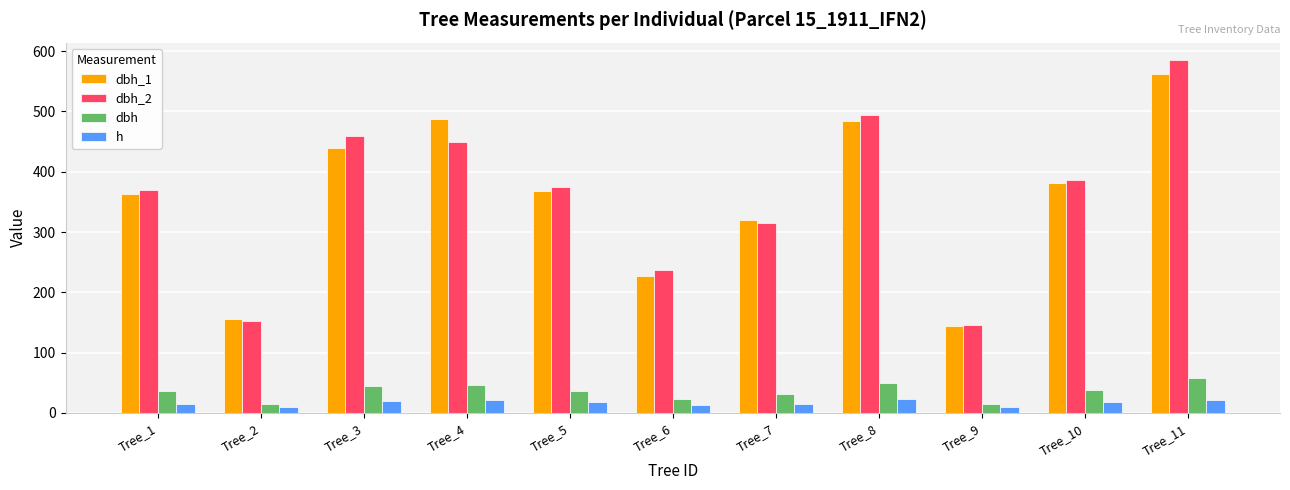

What is the spread (max minus min) of values at Tree_7?

304.5